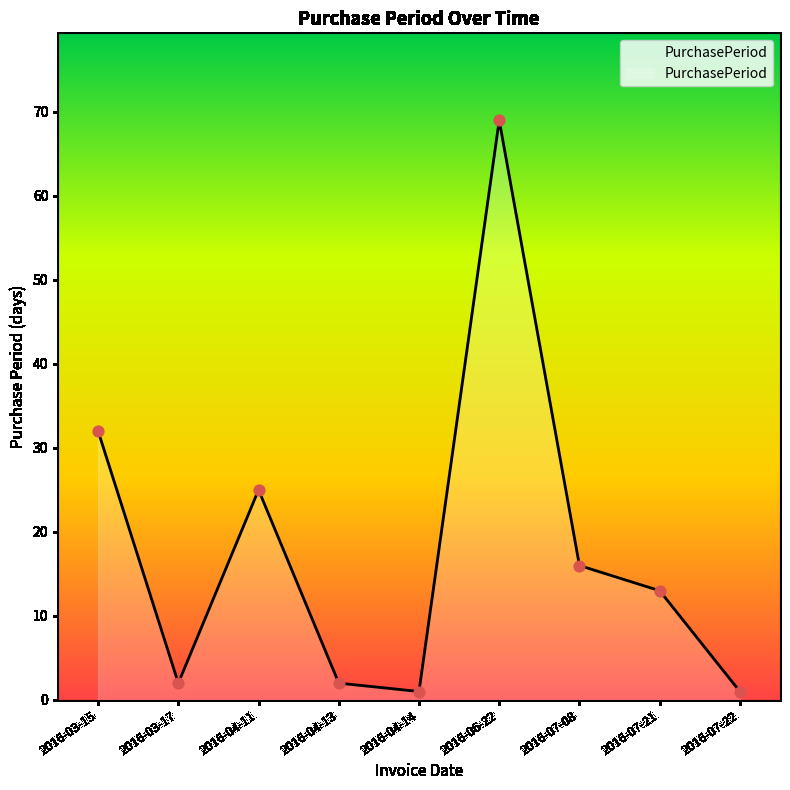

Between 2016-06-22 and 2016-07-21, which is larger?

2016-06-22